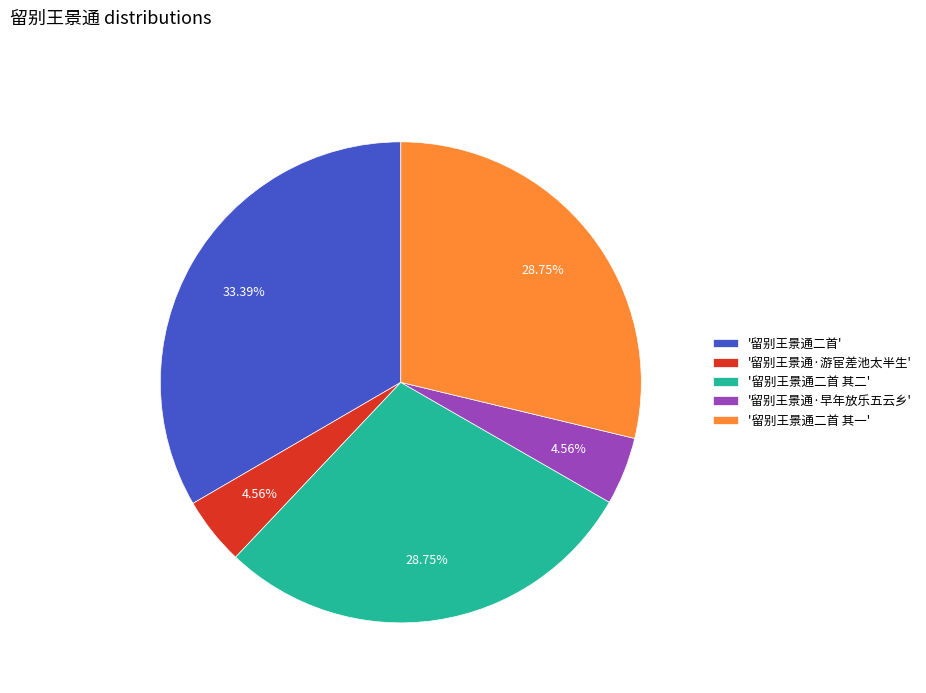

Count the number of slices in the pie.

5